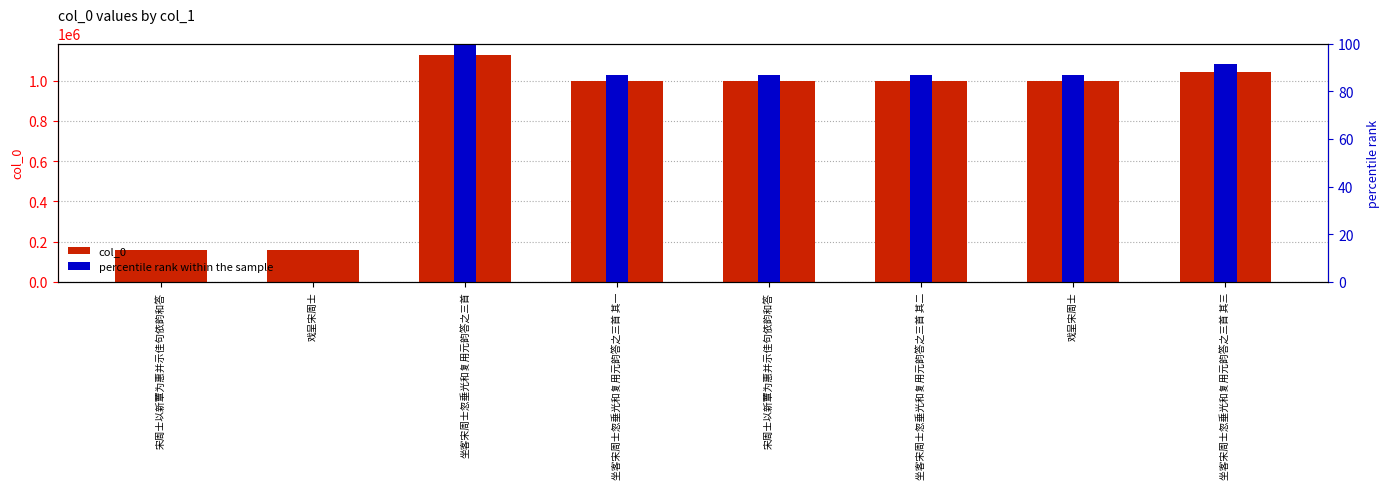

What are all the series names shown in the legend?

col_0, percentile rank within the sample